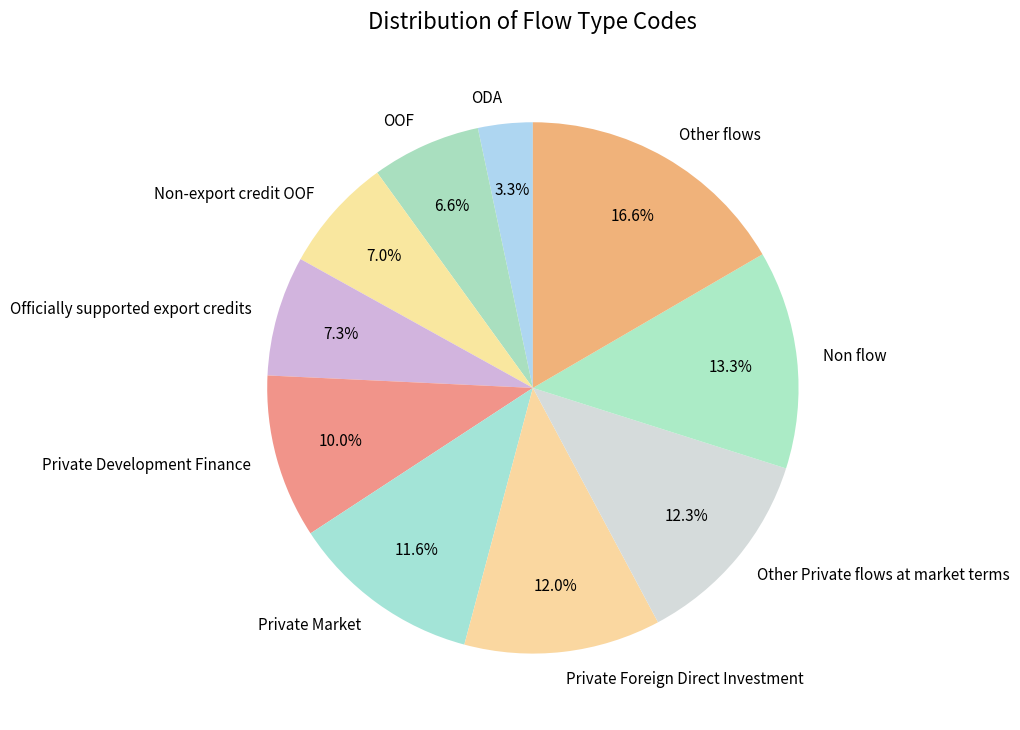

Is it true that OOF is 7% of the pie?

True